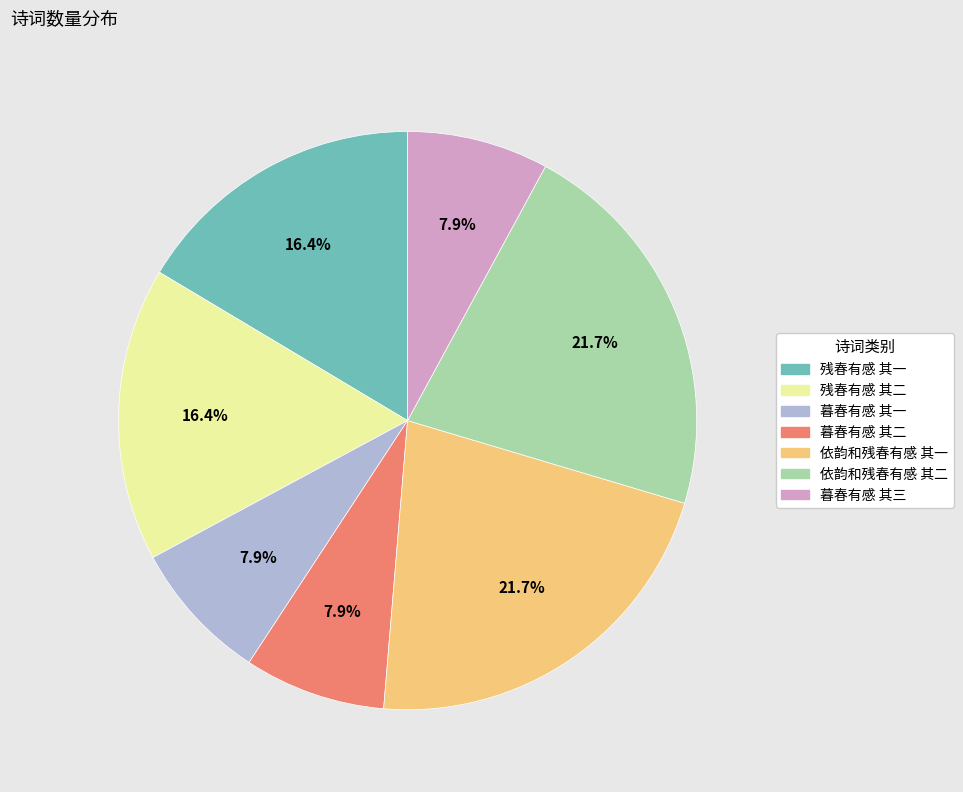

To the nearest percent, what portion does 残春有感 其二 represent?

16%